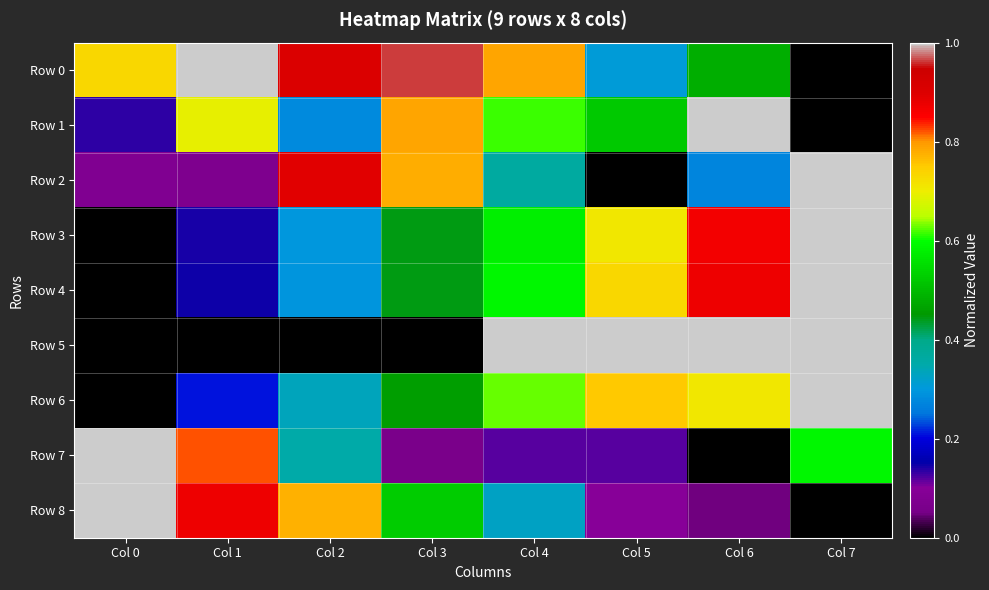

Reading left to right, transcribe all the data shown in this chart.

Row 0: Col 0=0.7	Col 1=1.0	Col 2=0.9	Col 3=1.0	Col 4=0.8	Col 5=0.3	Col 6=0.5	Col 7=0.0
Row 1: Col 0=0.1	Col 1=0.7	Col 2=0.3	Col 3=0.8	Col 4=0.6	Col 5=0.5	Col 6=1.0	Col 7=0.0
Row 2: Col 0=0.1	Col 1=0.1	Col 2=0.9	Col 3=0.8	Col 4=0.4	Col 5=0.0	Col 6=0.3	Col 7=1.0
Row 3: Col 0=0.0	Col 1=0.1	Col 2=0.3	Col 3=0.4	Col 4=0.6	Col 5=0.7	Col 6=0.9	Col 7=1.0
Row 4: Col 0=0.0	Col 1=0.1	Col 2=0.3	Col 3=0.4	Col 4=0.6	Col 5=0.7	Col 6=0.9	Col 7=1.0
Row 5: Col 0=0.0	Col 1=0.0	Col 2=0.0	Col 3=0.0	Col 4=1.0	Col 5=1.0	Col 6=1.0	Col 7=1.0
Row 6: Col 0=0.0	Col 1=0.2	Col 2=0.3	Col 3=0.5	Col 4=0.6	Col 5=0.8	Col 6=0.7	Col 7=1.0
Row 7: Col 0=1.0	Col 1=0.8	Col 2=0.4	Col 3=0.1	Col 4=0.1	Col 5=0.1	Col 6=0.0	Col 7=0.6
Row 8: Col 0=1.0	Col 1=0.9	Col 2=0.8	Col 3=0.5	Col 4=0.3	Col 5=0.1	Col 6=0.1	Col 7=0.0